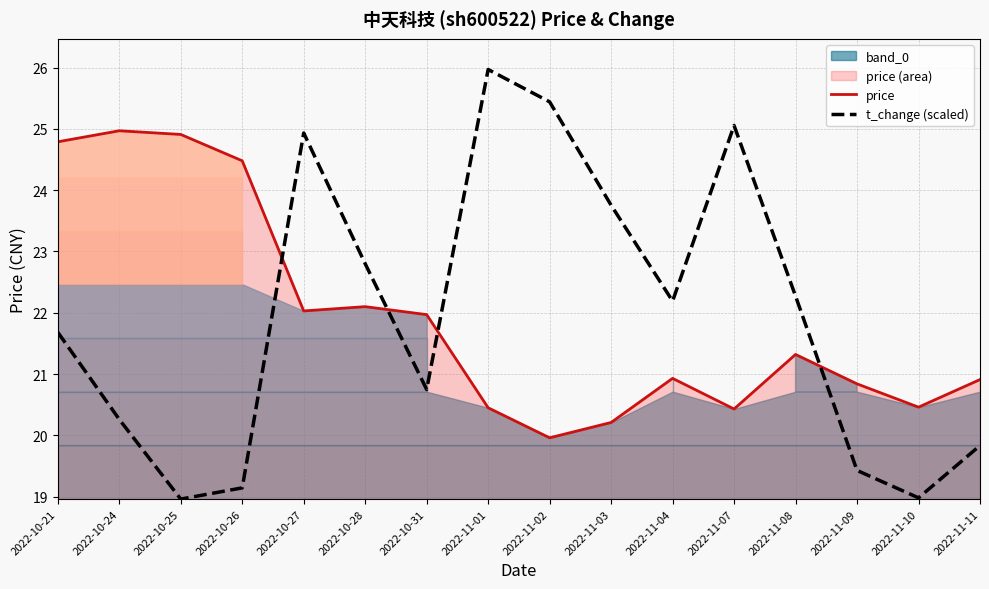

What is the label of the 14th point from the left?

2022-11-09